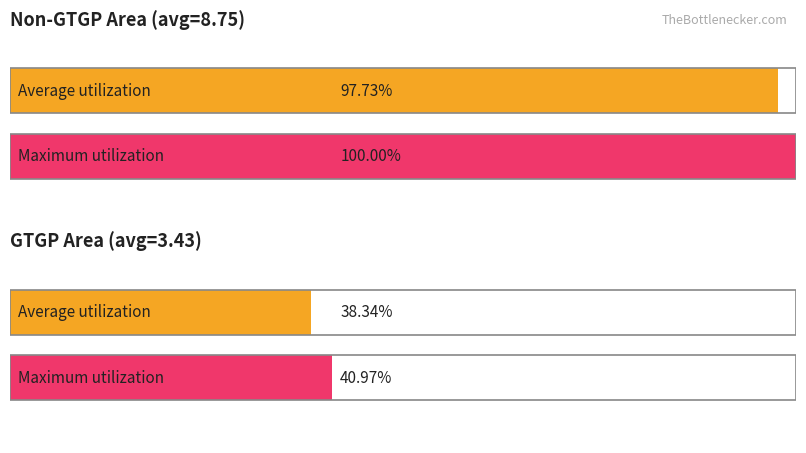

The Non-GTGP Area series shows 14.3 at 6. True or false?

False